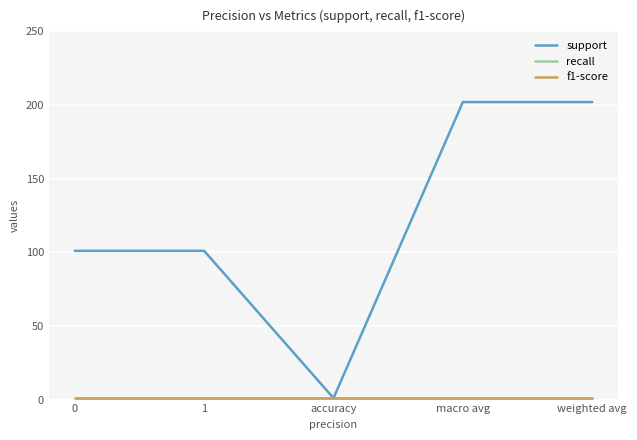

True or false: recall has a value of 1 at 0.

True